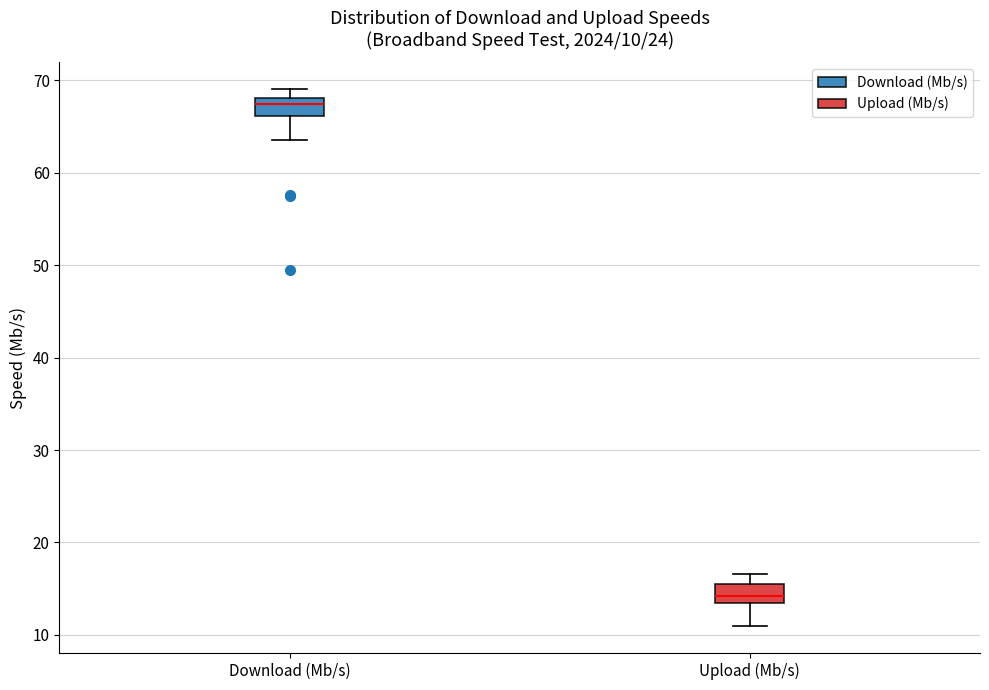

Which box has the lowest median line?

Upload (Mb/s)